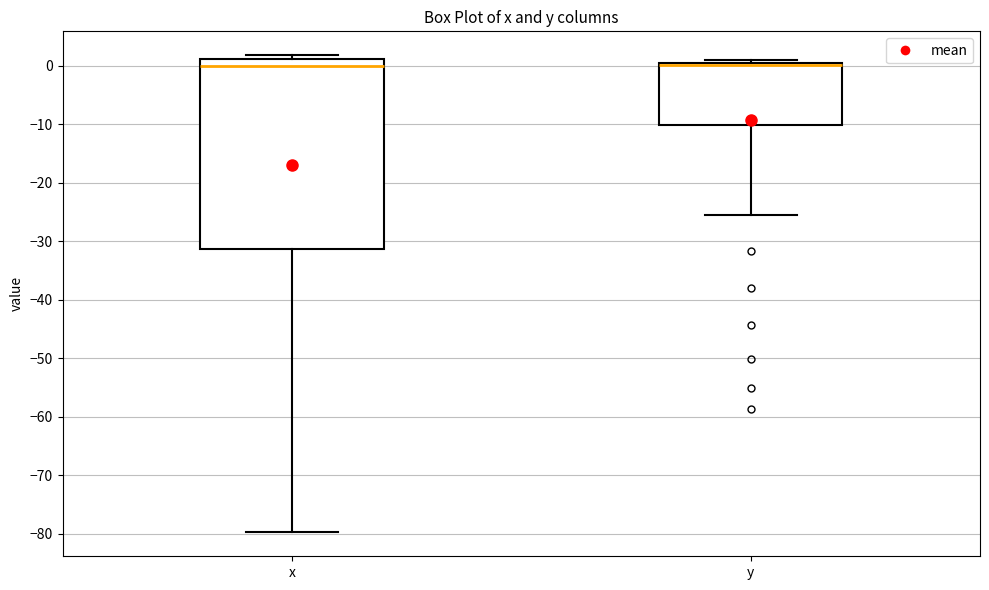

Reading left to right, read every box against the y-axis: the position of its median line, the range the box covers, and the ends of its whiskers. The values are not printed on the chart, so give them approximately, as read against the axis.

x: median 0, box -31 to 1, whiskers -80 to 2
y: median 0 (drawn on the box's upper edge), box -10 to 0, whiskers -25 to 1